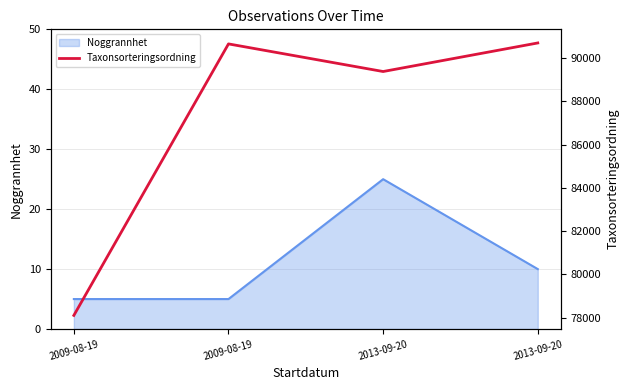

How many points are higher than both their immediate neighbors (excluding endpoints)?

1